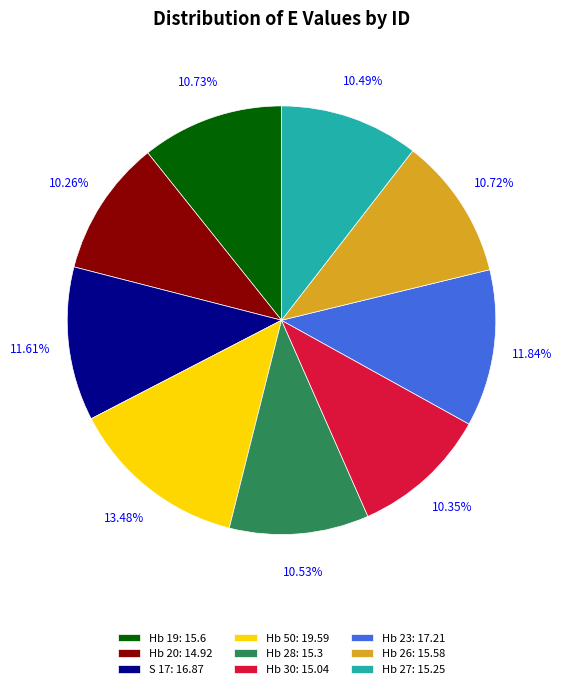

To the nearest percent, what is the difference between the largest and smallest slice percentages?

3%